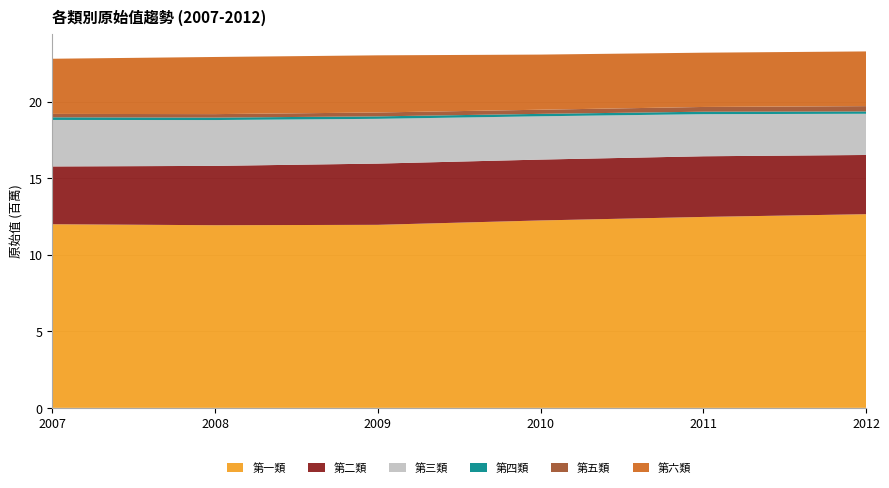

Reading left to right, what are all the values shown in this chart?

第一類: 2007=11993100	2008=11929887	2009=11954639	2010=12240752	2011=12470563	2012=12649300
第二類: 2007=3775260	2008=3875407	2009=3999953	2010=3976004	2011=3962392	2012=3868431
第三類: 2007=3036617	2008=2993633	2009=2924081	2010=2828337	2011=2750311	2012=2690876
第四類: 2007=173413	2008=161766	2009=160189	2010=157576	2011=160591	2012=151910
第五類: 2007=221916	2008=225609	2009=254677	2010=271211	2011=310273	2012=347607
第六類: 2007=3602742	2008=3731842	2009=3732234	2010=3600607	2011=3544534	2012=3572825